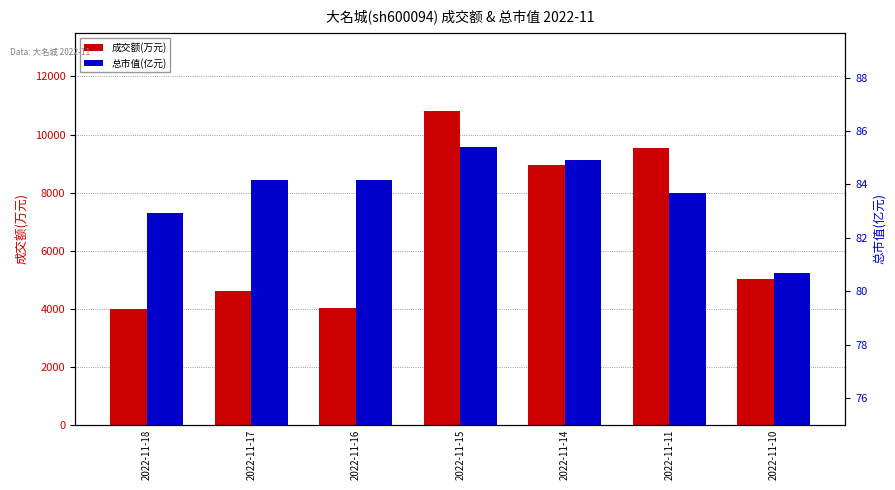

List the series in order of their overall mean, highest first.

成交额(万元), 总市值(亿元)